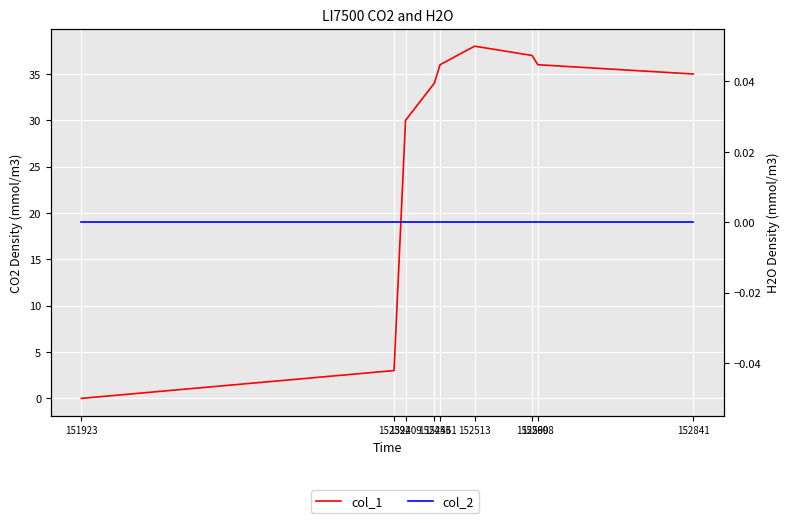

Reading right to left, extract all data points from this chart.

col_1: 35	36	37	38	36	34	30	3	0
col_2: 0	0	0	0	0	0	0	0	0